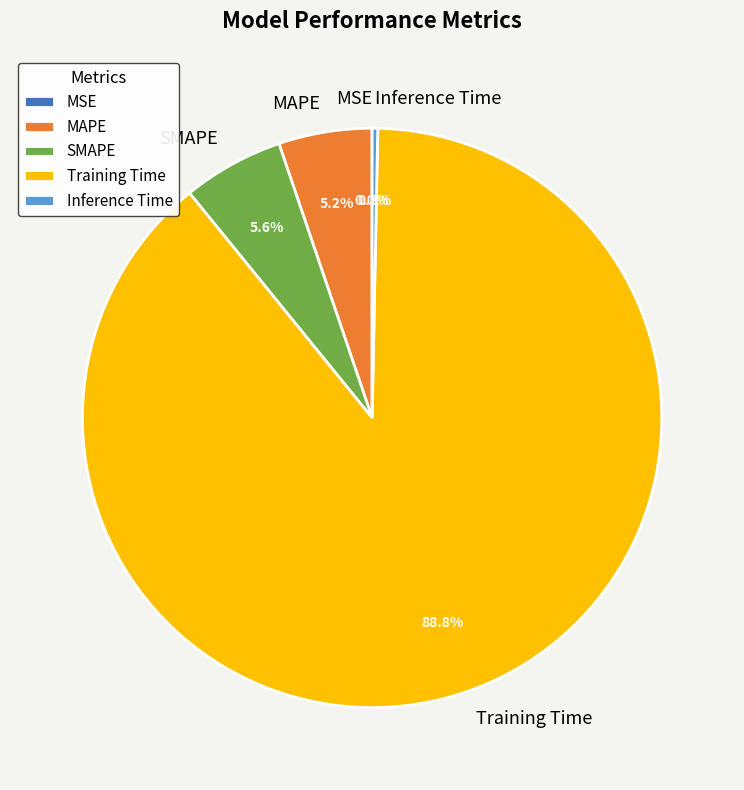

What portion of the pie excludes SMAPE?

94.4%